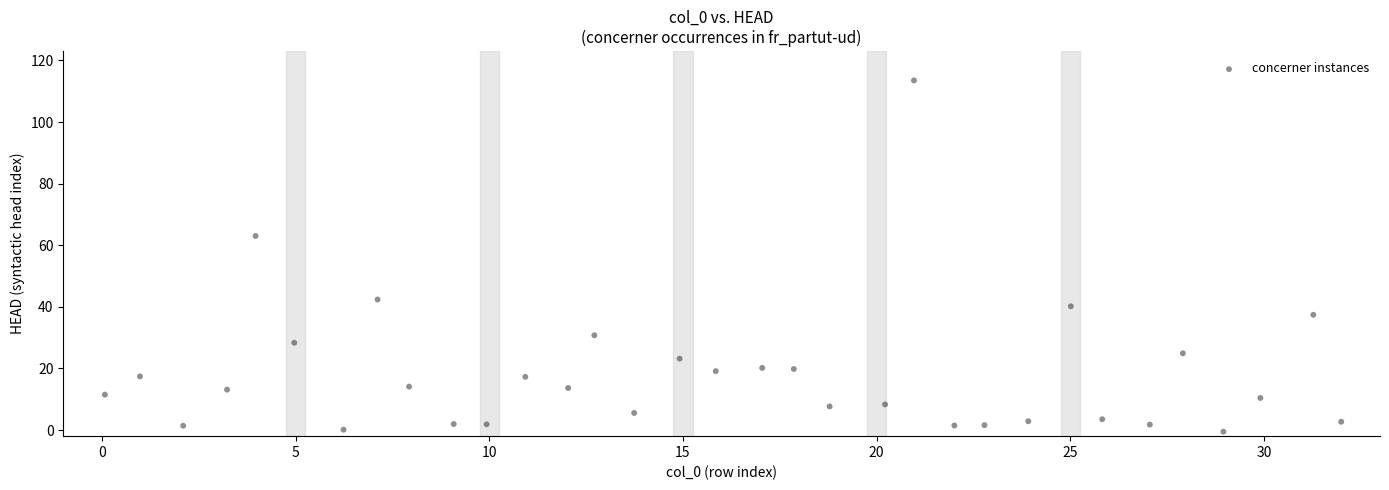

What Y value in the scatter plot is closest to 56?

63.0